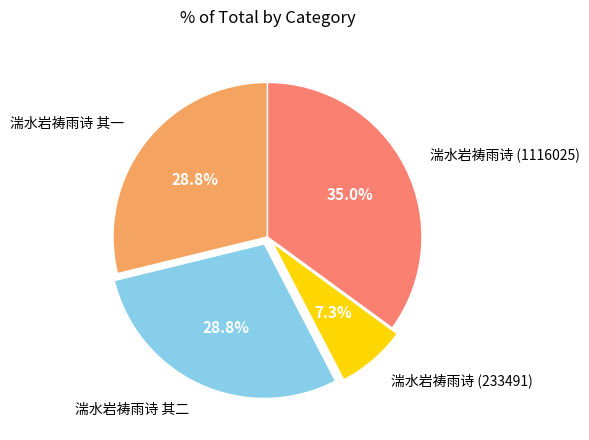

Does any single category account for the majority?

No